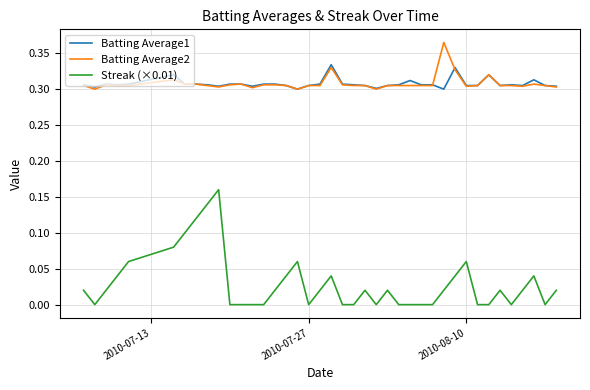

True or false: Batting Average1 and Streak (×0.01) intersect in this chart.

False